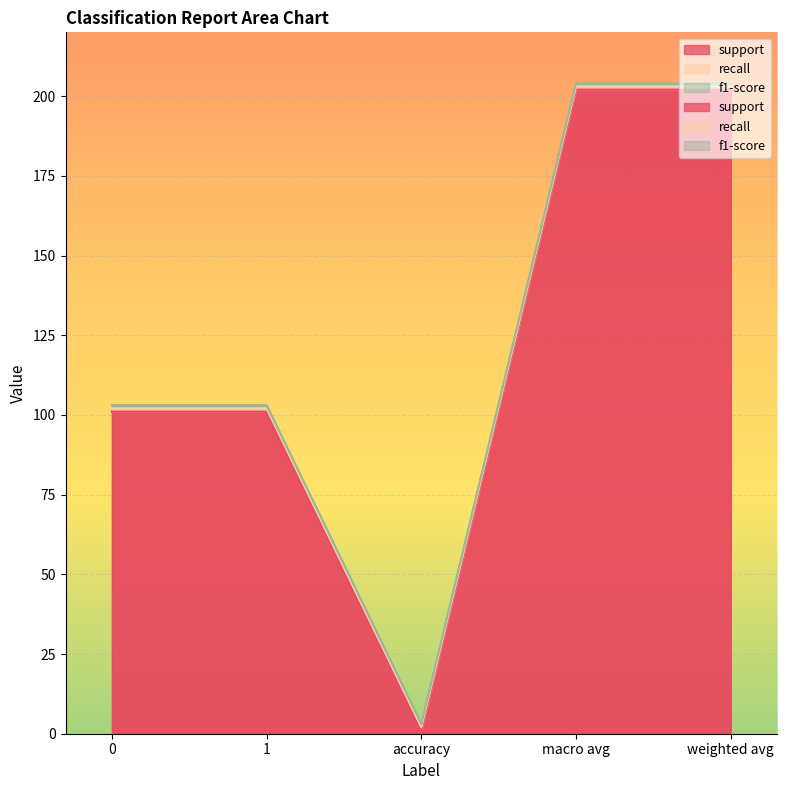

What is the sum of the f1-score values at accuracy and 1?

2